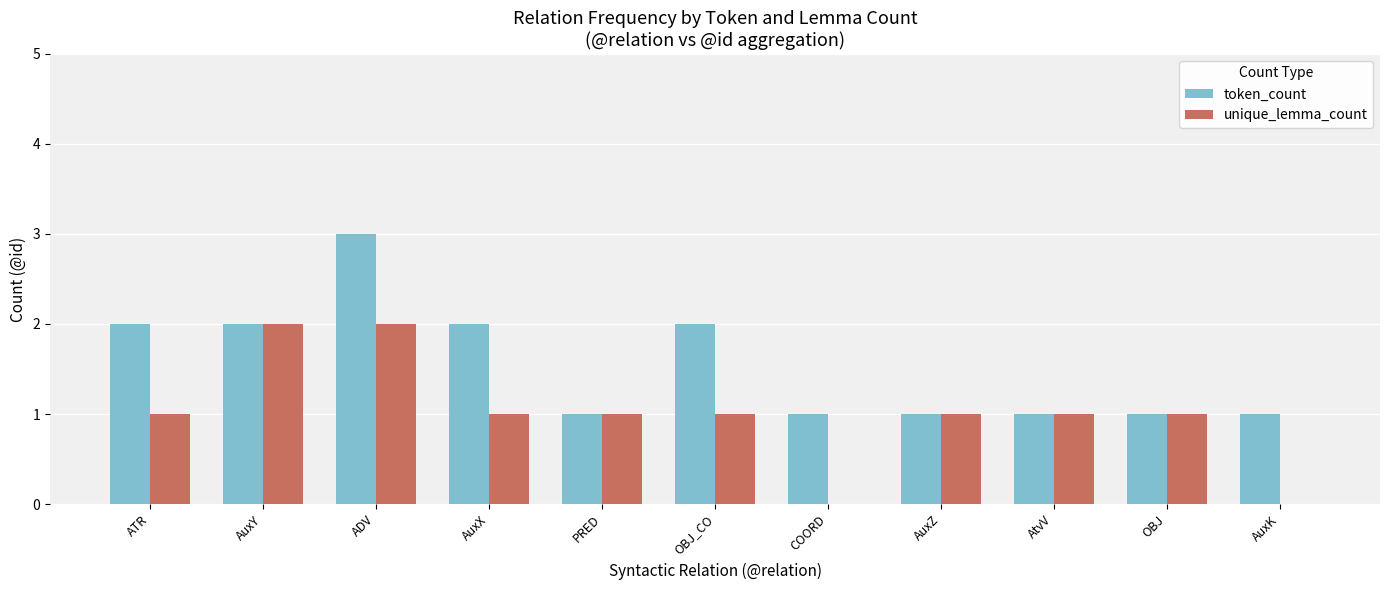

Reading right to left, transcribe all the data shown in this chart.

token_count: 1	1	1	1	1	2	1	2	3	2	2
unique_lemma_count: 0	1	1	1	0	1	1	1	2	2	1